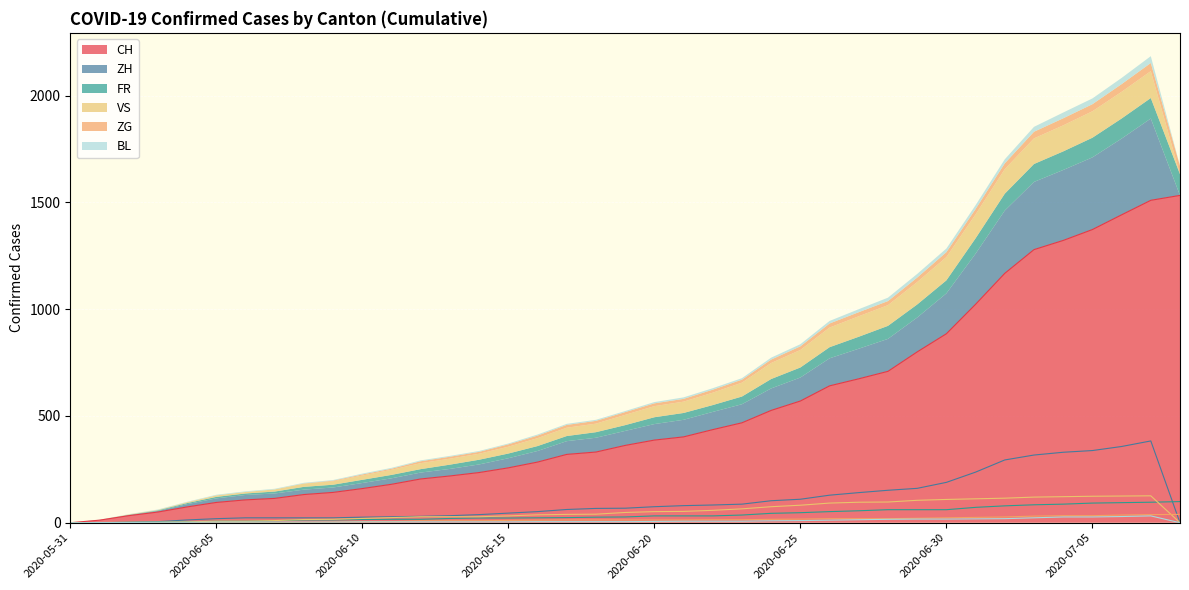

How many data points in CH are less than 362?

19